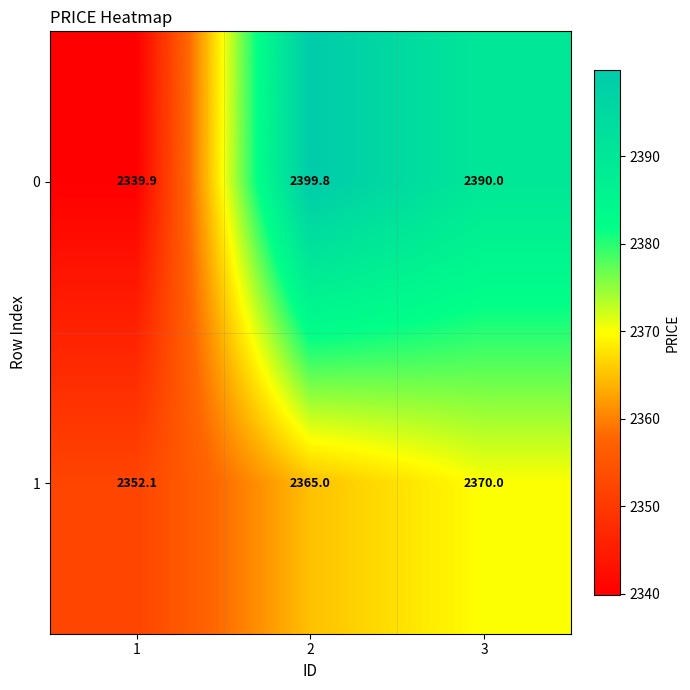

What is the highest value of the 1 series?

2370.0